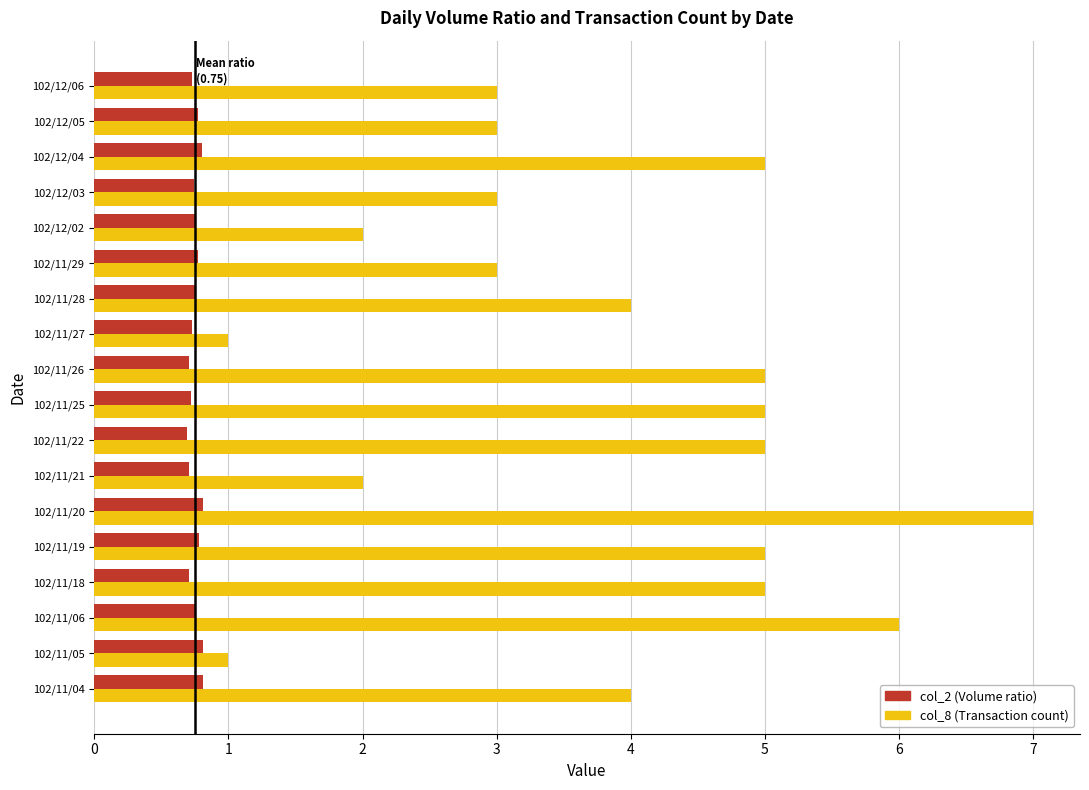

What is the sum of all col_2 (Volume ratio) values?

13.6